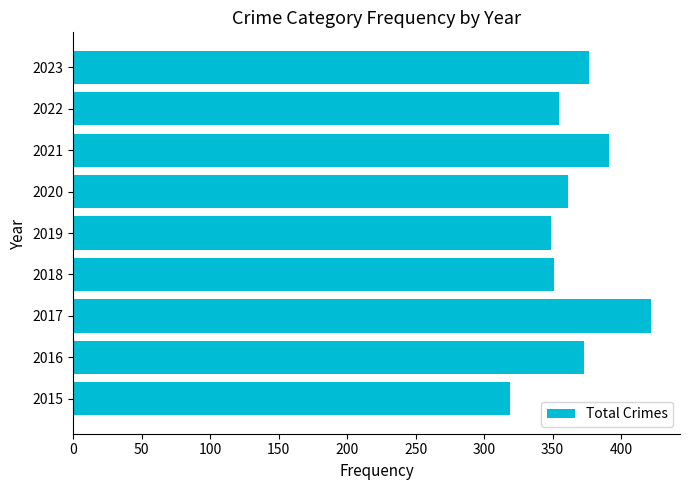

What is the change in value from 2015 to 2020?

+42